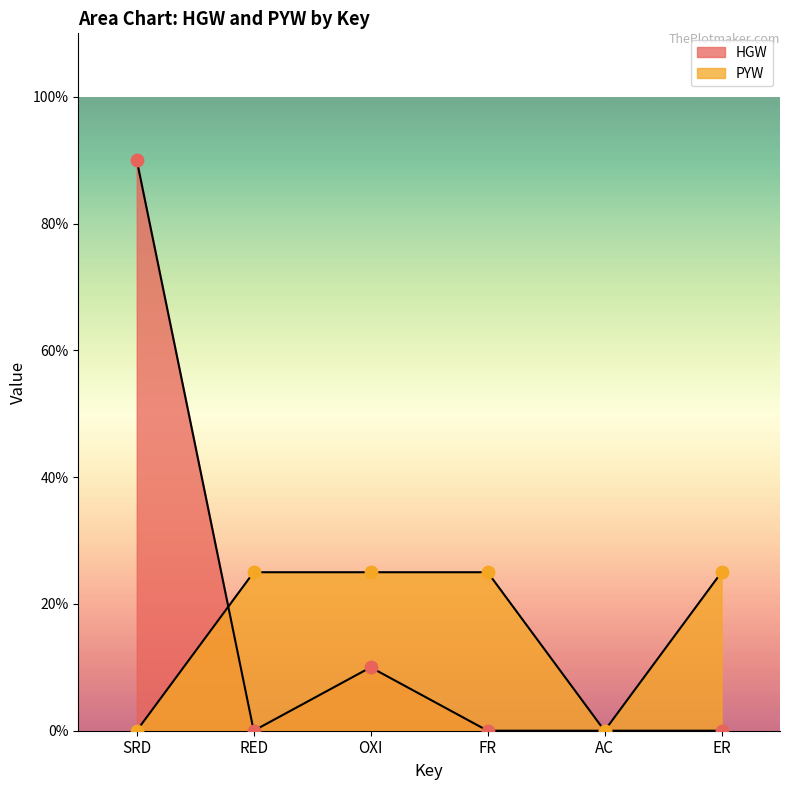

Which series reaches the minimum Y coordinate?

HGW